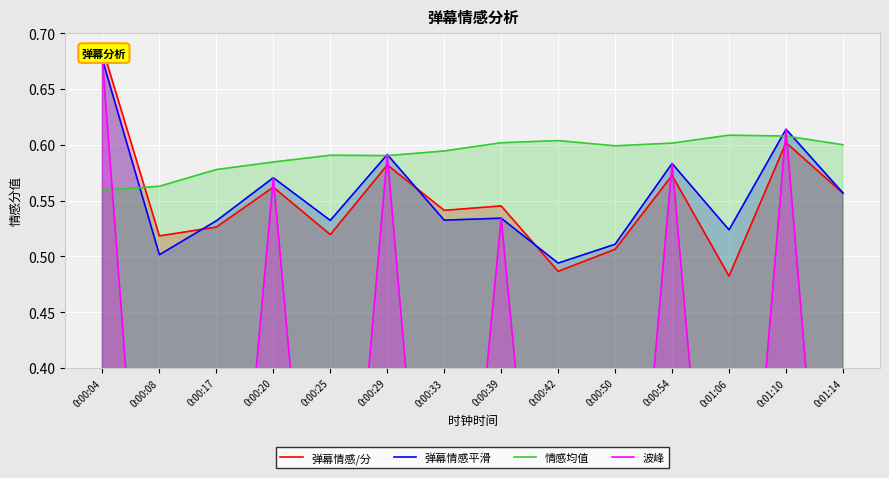

True or false: 波峰 has more than 2 points higher than both neighbors.

True